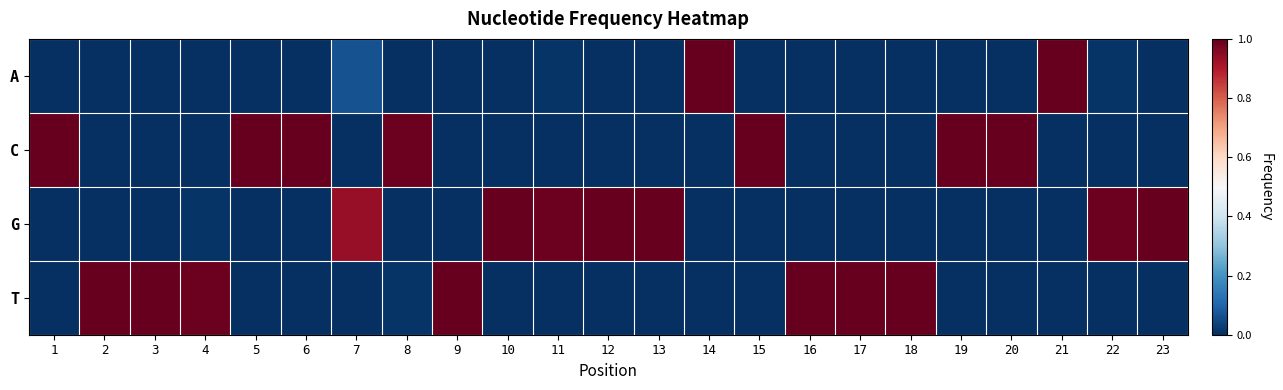

Which category has the highest value across all series?

14